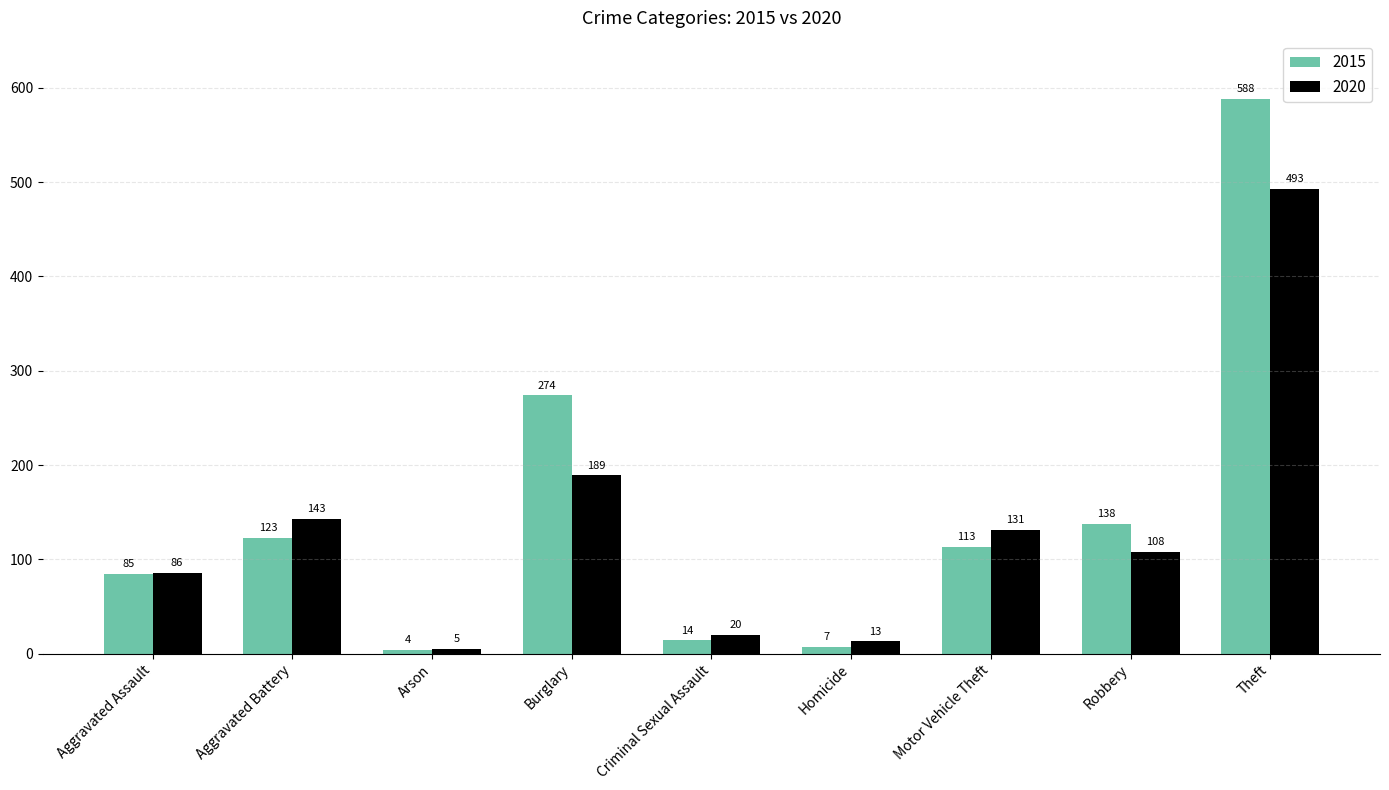

What is the sum of all 2015 values?

1346